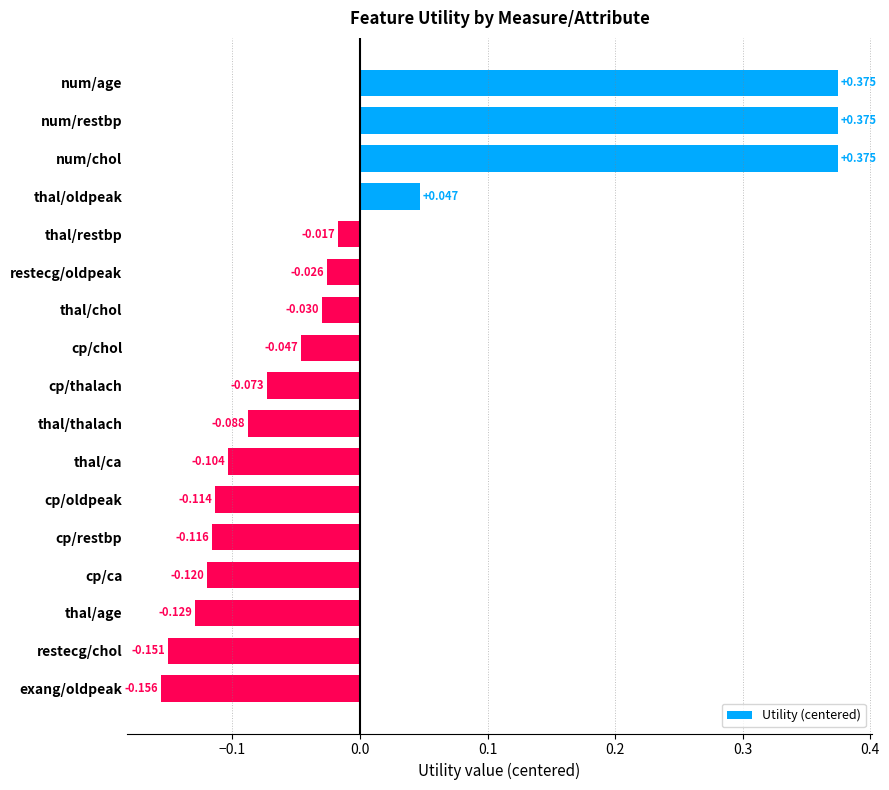

Does the chart contain stacked bars?

No